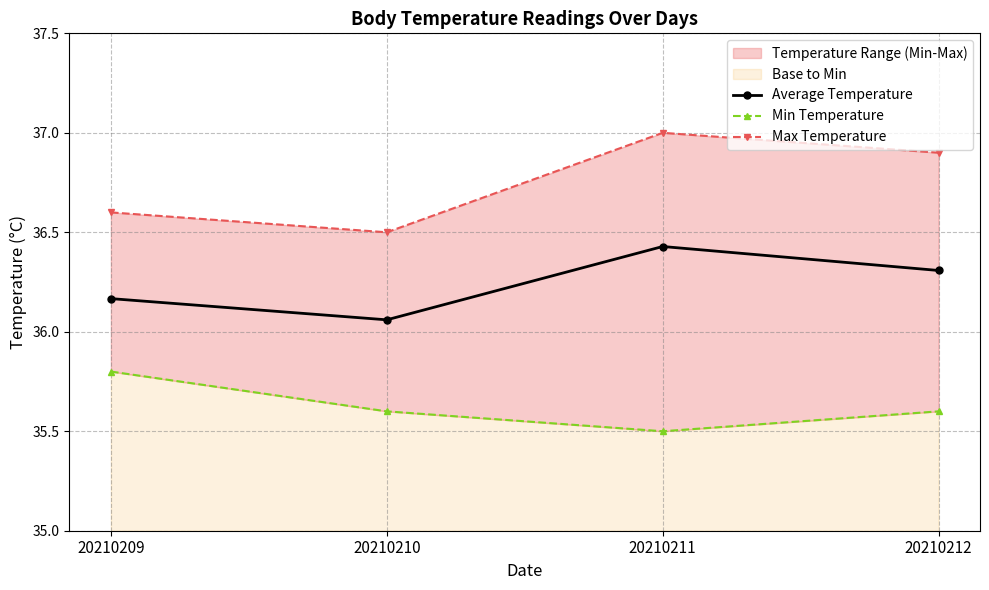

Which has a higher value, 20210211 or 20210209?

20210211